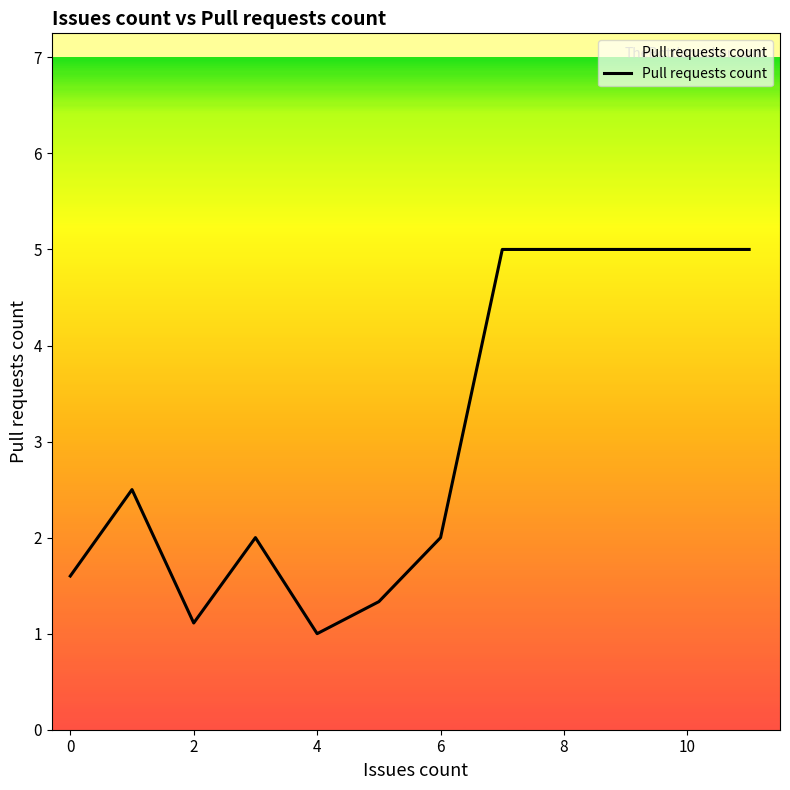

What is the greatest value displayed?

5.0